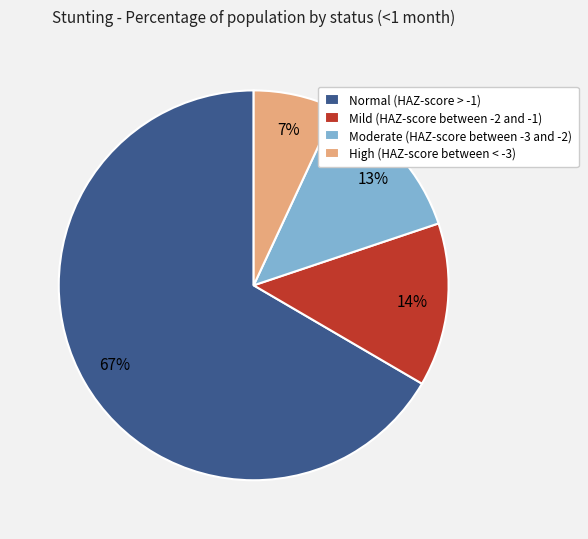

Which slice is the largest?

Normal (HAZ-score > -1)